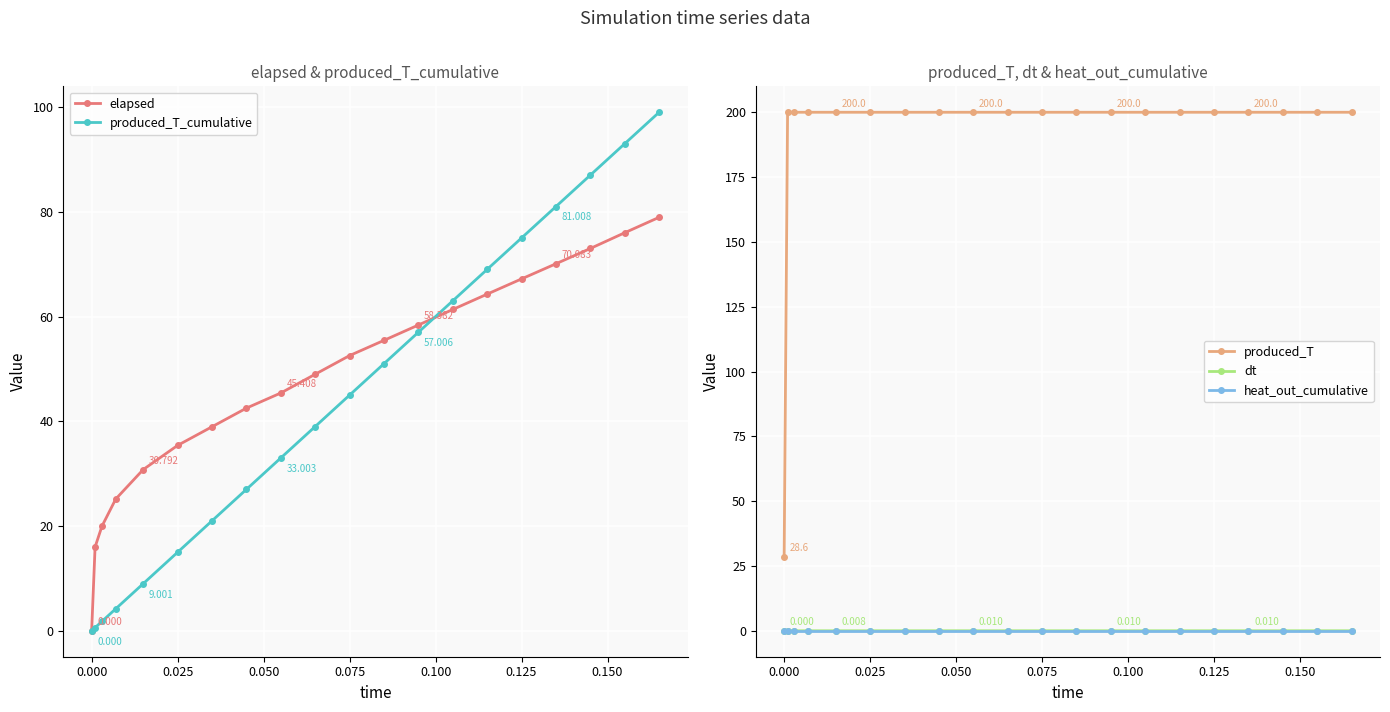

True or false: elapsed has more than 1 points higher than both neighbors.

False